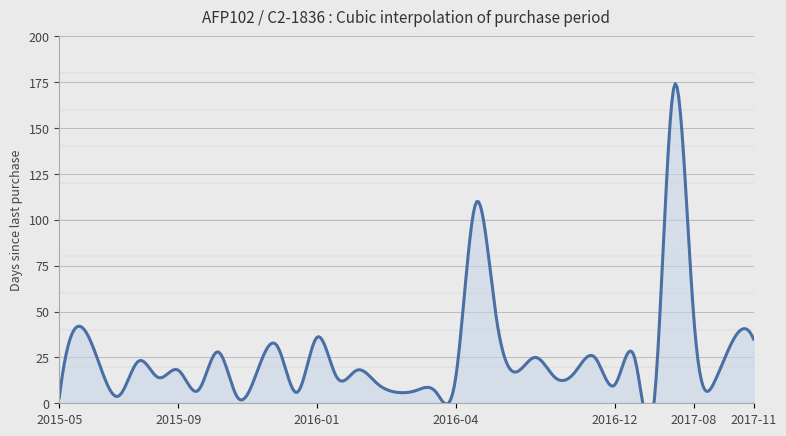

How many lines are shown in the chart?

1